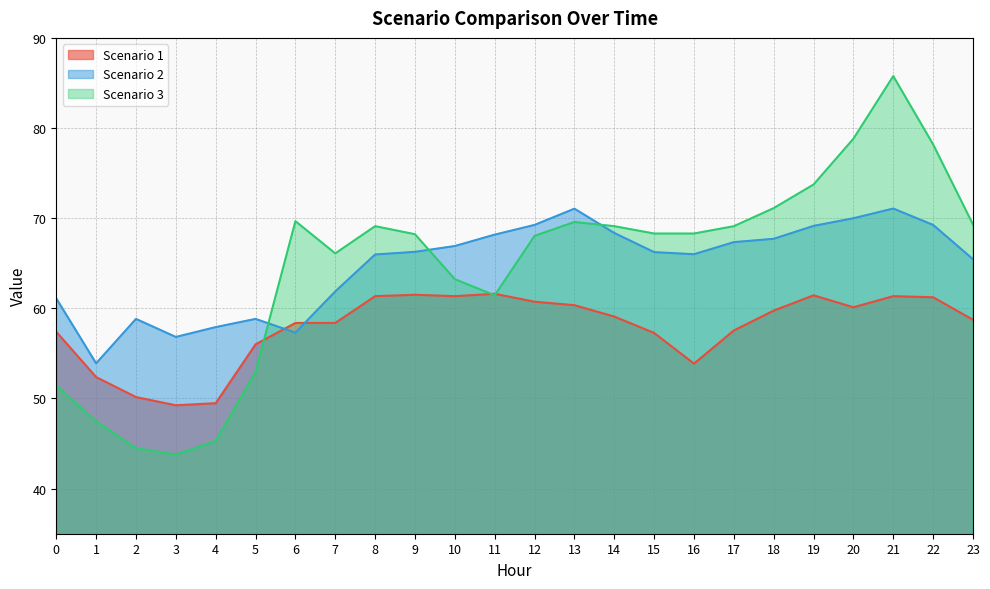

How many times do Scenario 2 and Scenario 1 cross each other?

2